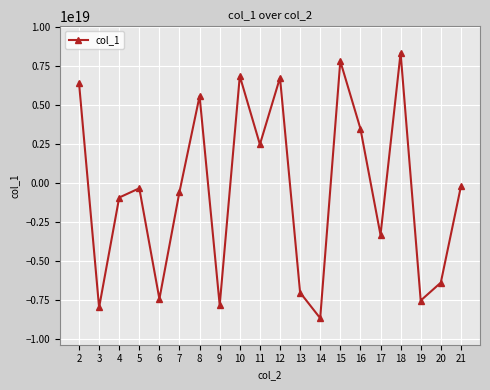

How many values exceed -335265427726722944?

9